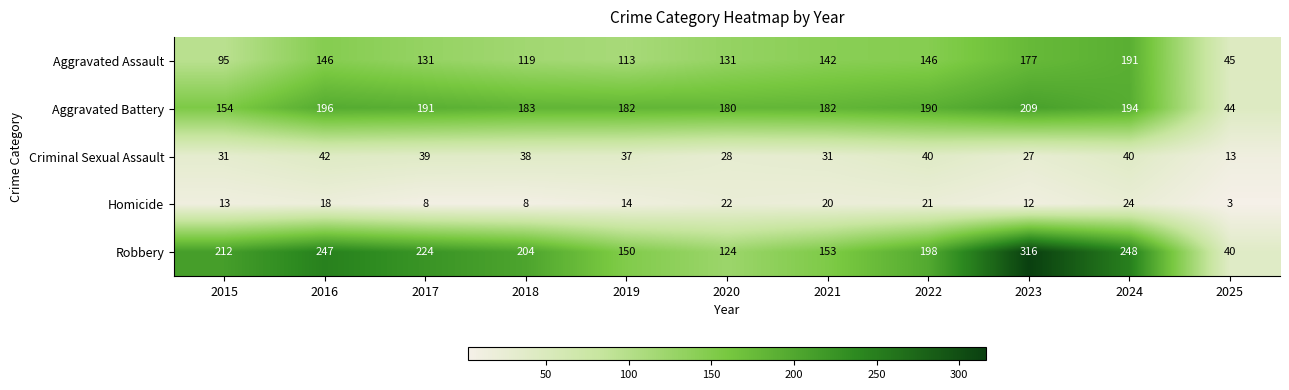

What is the minimum value shown in the chart?

3